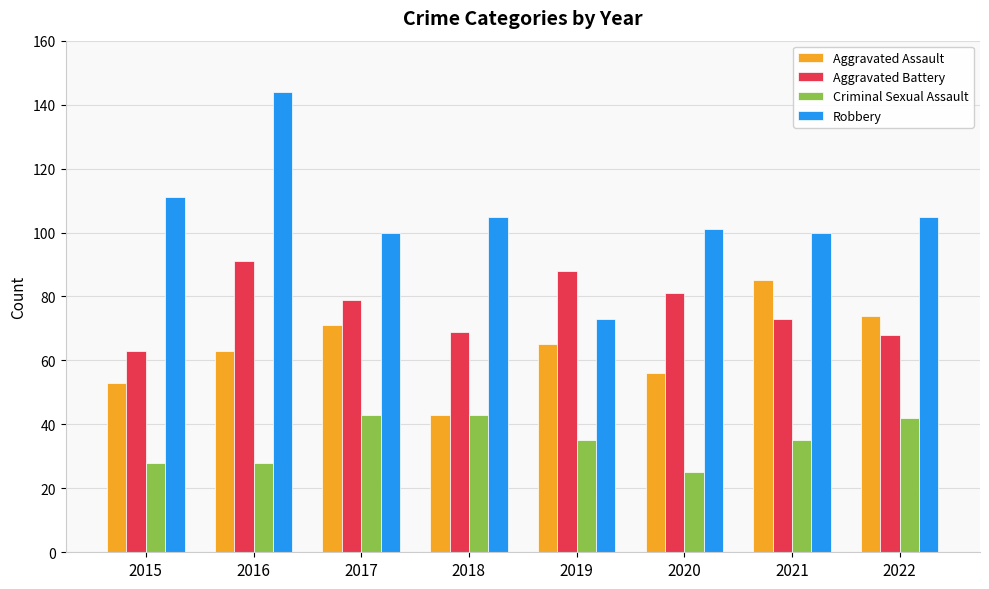

How many groups of bars are there?

8